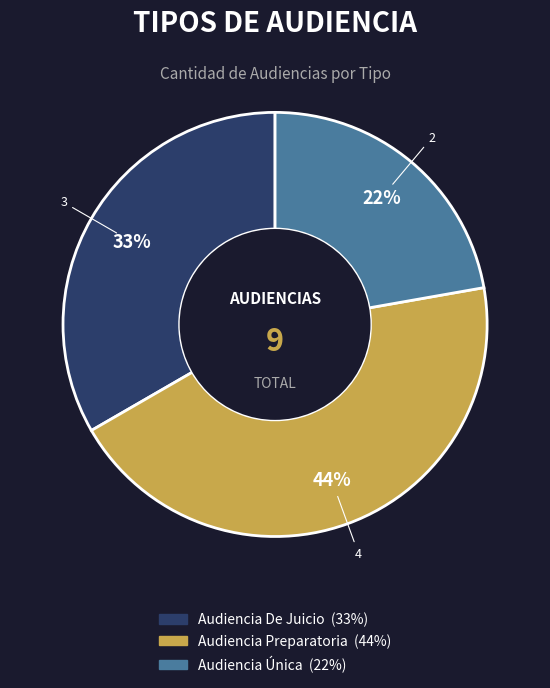

Which slice is the largest?

Audiencia Preparatoria